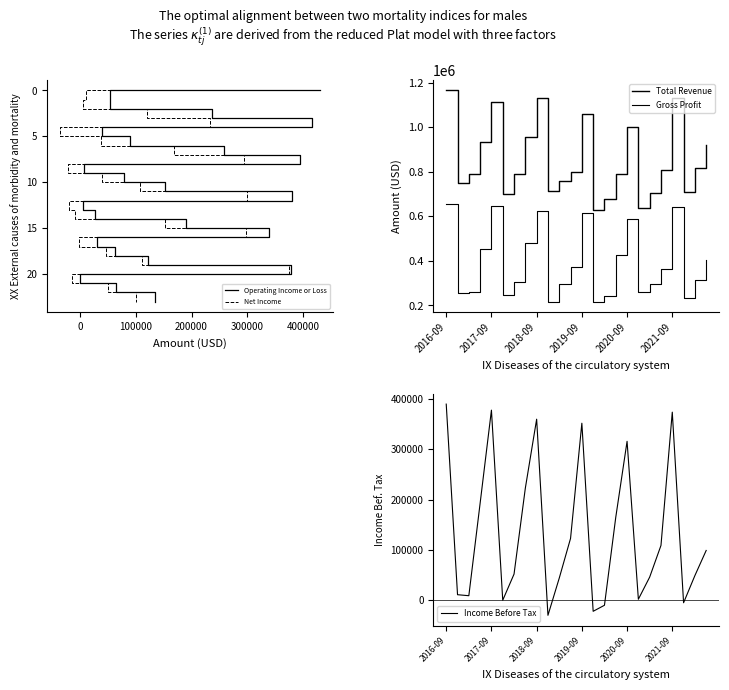

Reading right to left, extract all data points from this chart.

Total Revenue: 919000	818000	711000	1129000	809000	704000	636000	1001000	792000	680000	628000	1059000	798000	758000	713000	1129000	955000	792000	699000	1115000	935000	790000	750000	1165000
Gross Profit: 403000	314000	235000	644000	363000	295000	261000	586000	428000	244000	217000	615000	374000	296000	217000	625000	480000	306000	247000	646000	454000	261000	257000	657000
Operating Income or Loss: 23	22	21	20	19	18	17	16	15	14	13	12	11	10	9	8	7	6	5	4	3	2	1	0
Net Income: 23	22	21	20	19	18	17	16	15	14	13	12	11	10	9	8	7	6	5	4	3	2	1	0
Income Before Tax: 99000	49000	-5000	374000	109000	46000	2000	316000	165000	-10000	-22000	352000	123000	44000	-30000	360000	223000	52000	0	378000	193000	9000	11000	390000